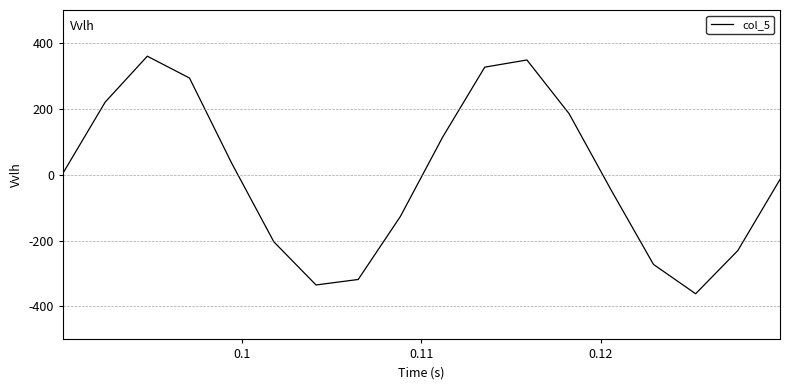

What is the difference between the maximum and minimum values?

721.2